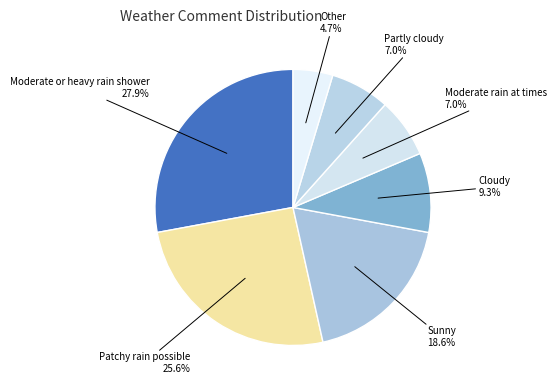

Which slice is the smallest?

Other